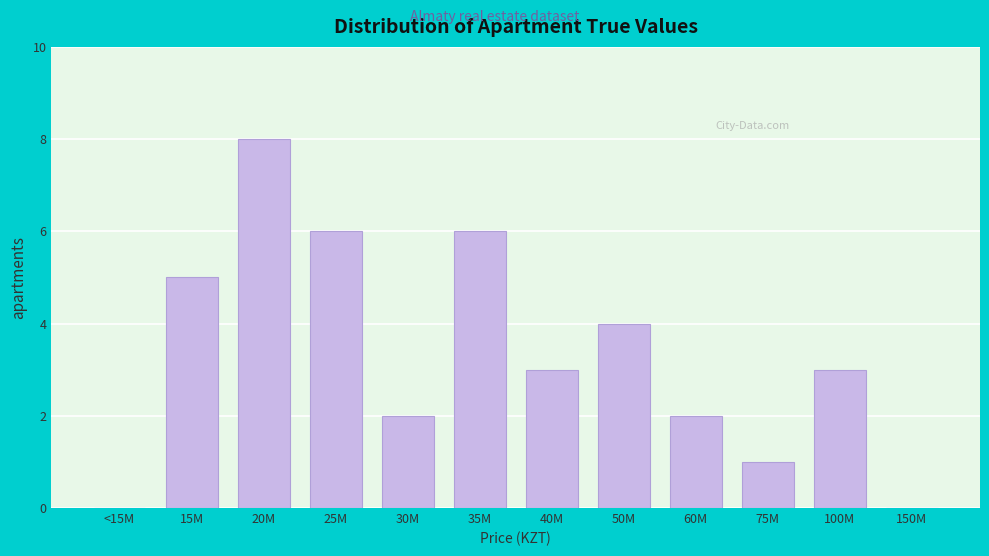

Reading left to right, extract all data points from this chart.

<15M=0	15M=5	20M=8	25M=6	30M=2	35M=6	40M=3	50M=4	60M=2	75M=1	100M=3	150M=0